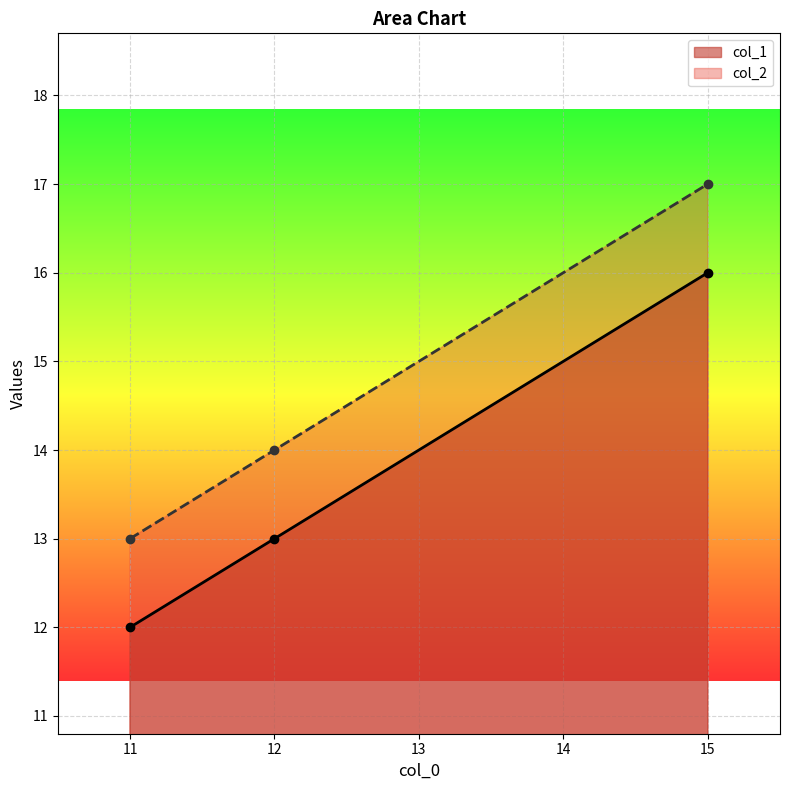

Count the col_1 values in the range 12 to 16.

3